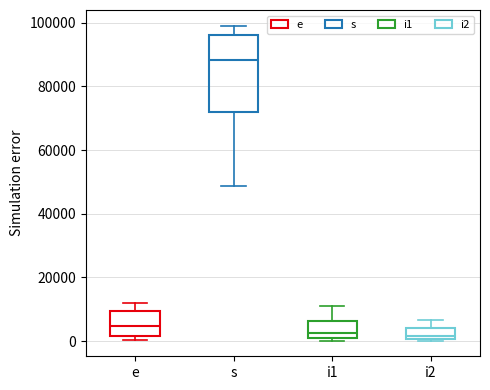

Reading left to right, read every box against the y-axis: the position of its median line, the range the box covers, and the ends of its whiskers. The values are not printed on the chart, so give them approximately, as read against the axis.

e: median 4000, box 2000 to 10000, whiskers 0 to 12000
s: median 88000, box 72000 to 96000, whiskers 48000 to 100000
i1: median 2000, box 0 to 6000, whiskers 0 (just below the box's lower edge) to 10000
i2: median 2000, box 0 to 4000, whiskers 0 to 6000